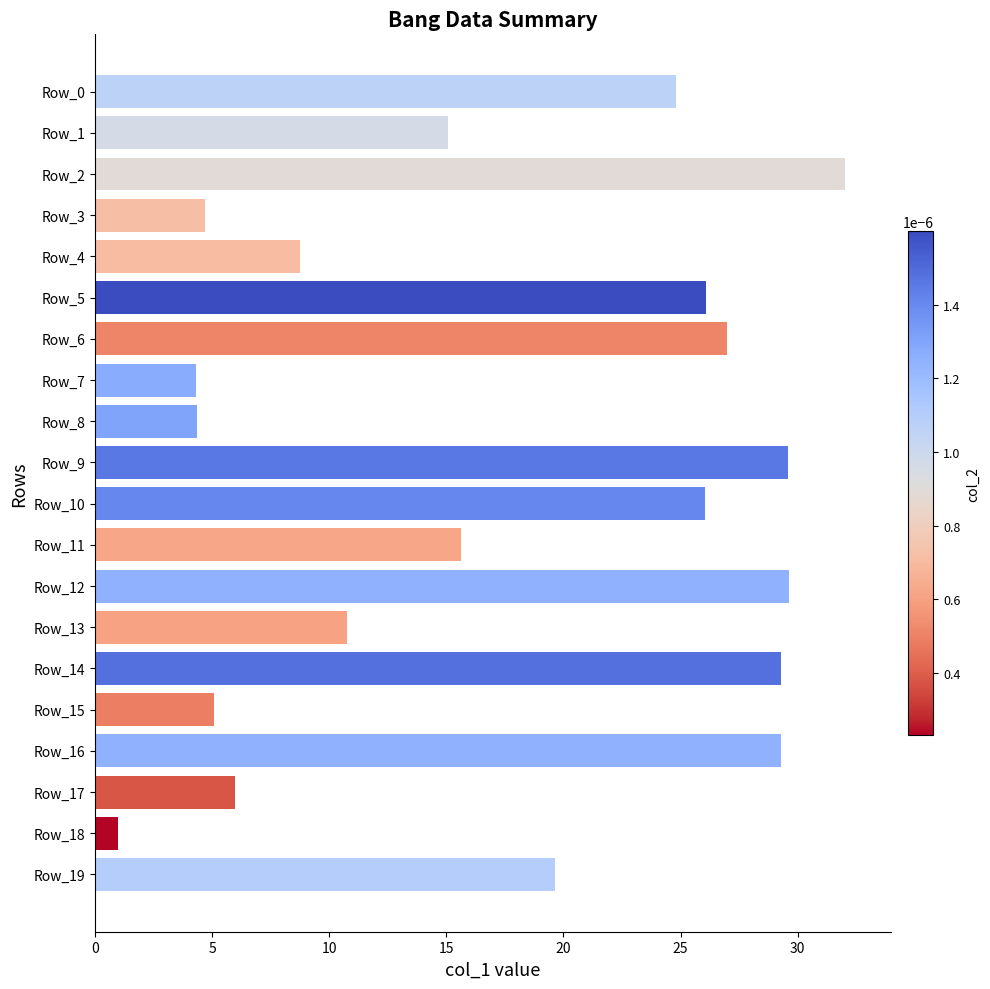

What is the value of the 14th bar from the top?

10.8